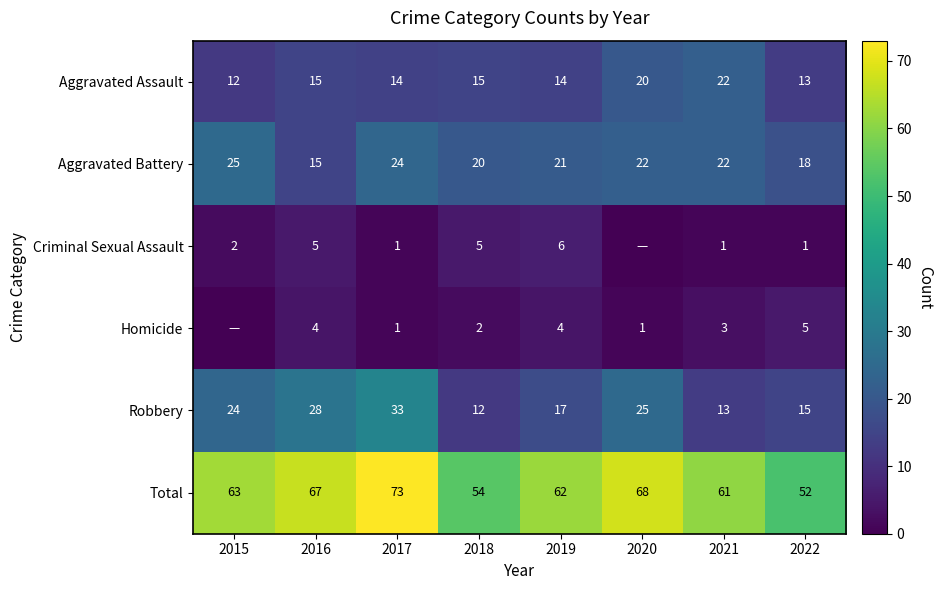

The Aggravated Assault series shows 14 at 2019. True or false?

True